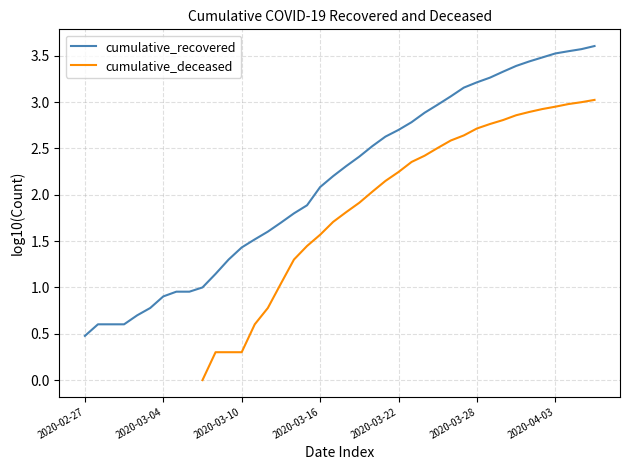

What is the sum of all cumulative_recovered values?

86.0